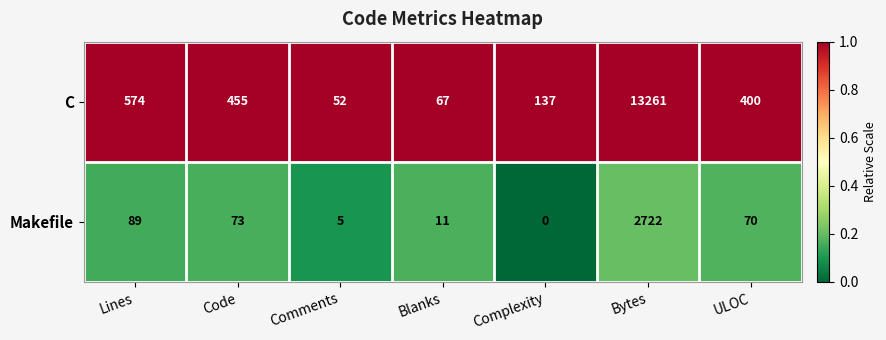

How many series are shown in this chart?

2